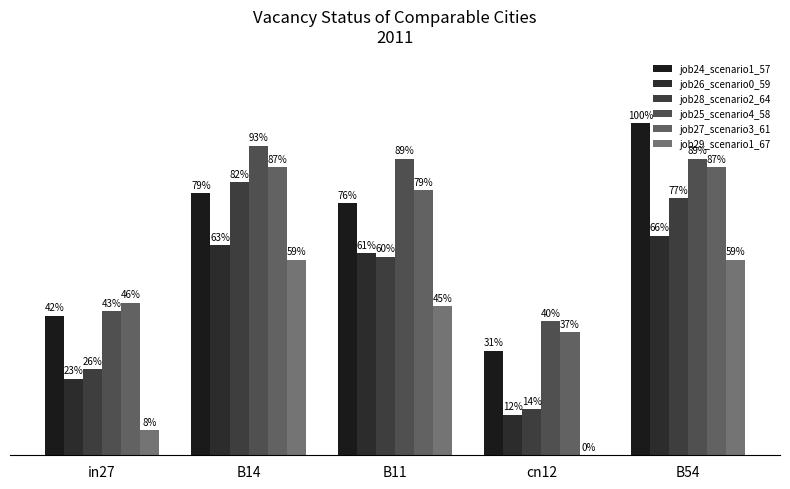

Are the bars grouped side by side (vs. stacked)?

Yes